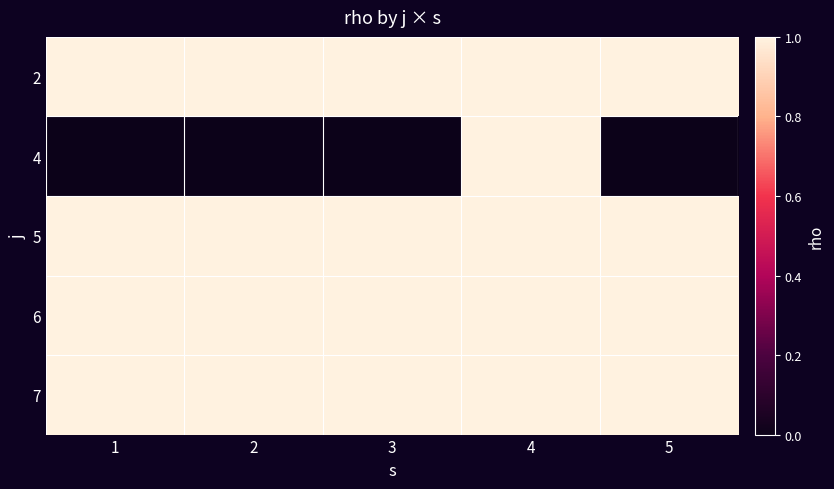

Reading right to left, transcribe all the data shown in this chart.

2: 5=1	4=1	3=1	2=1	1=1
4: 5=0	4=1	3=0	2=0	1=0
5: 5=1	4=1	3=1	2=1	1=1
6: 5=1	4=1	3=1	2=1	1=1
7: 5=1	4=1	3=1	2=1	1=1